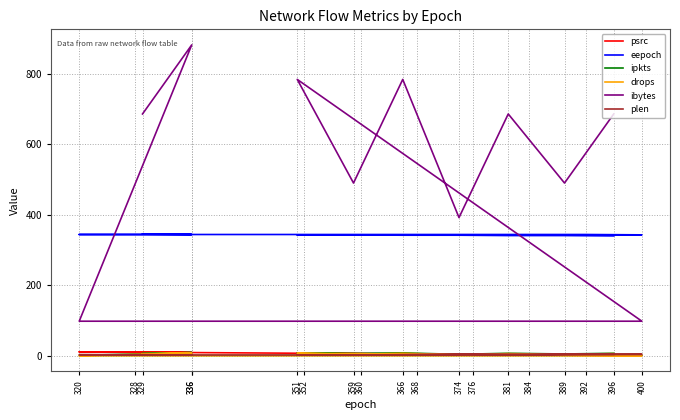

At which category is the sum across all series the highest?

336